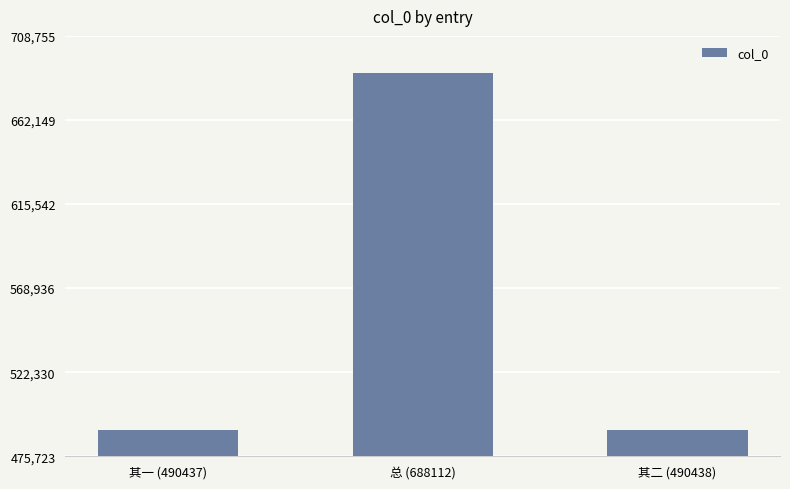

What is the change in value from 总 (688112) to 其二 (490438)?

-197674